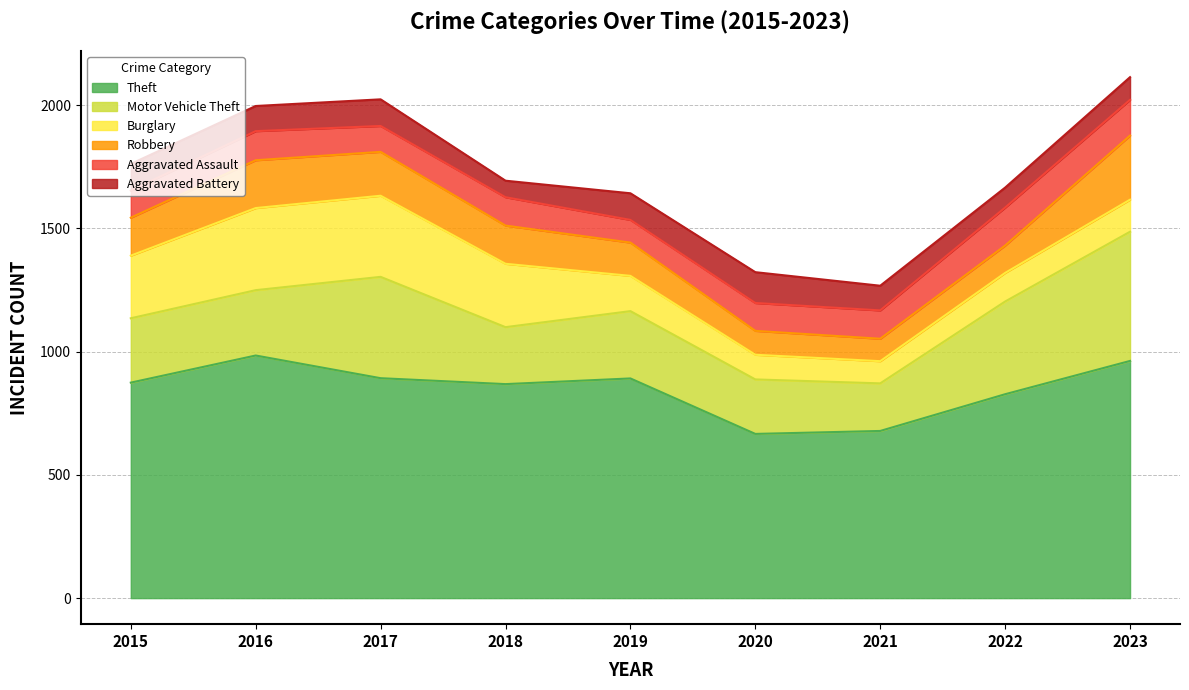

Count the number of categories in the chart.

9